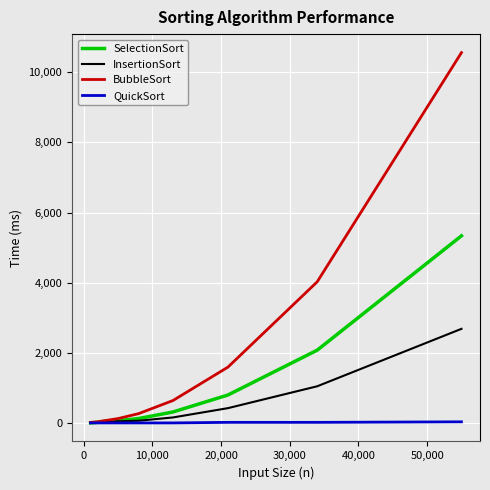

Which series has the widest spread of values?

BubbleSort